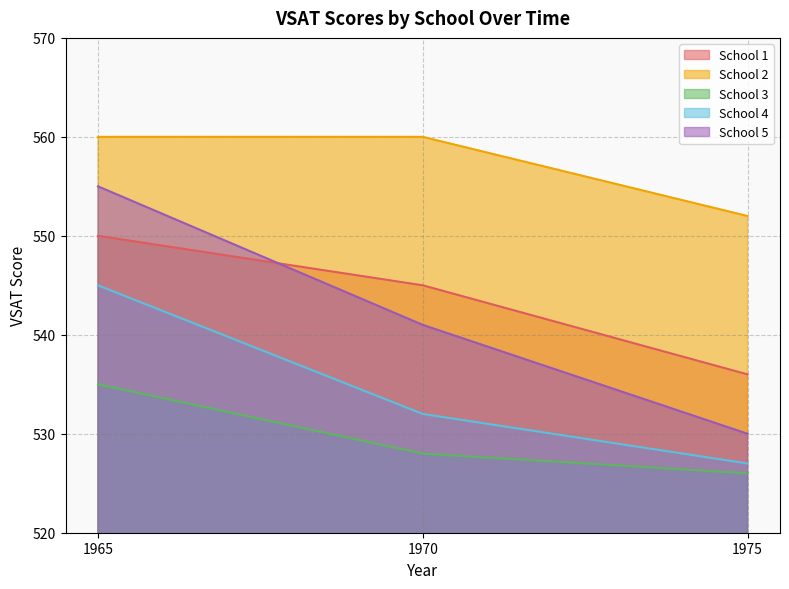

What is the minimum value for School 1?

536